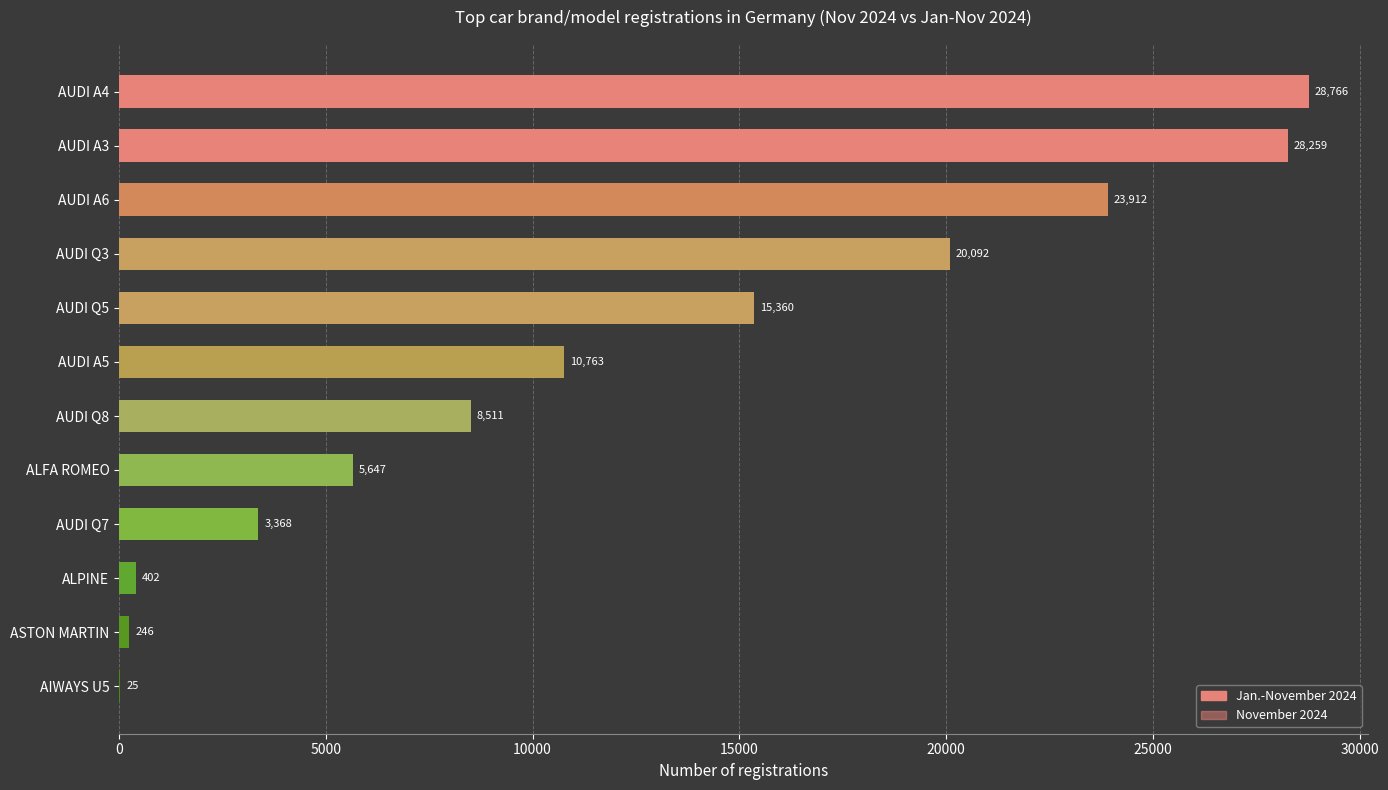

Is the value of November 2024 at ALPINE greater than the value of Jan.-November 2024 at AUDI A3?

No